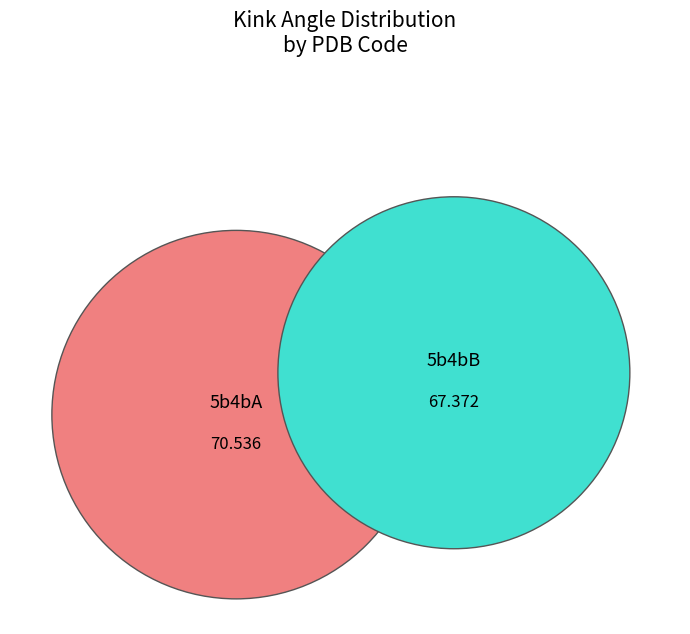

Is it true that 5b4bA is 40% of the pie?

False